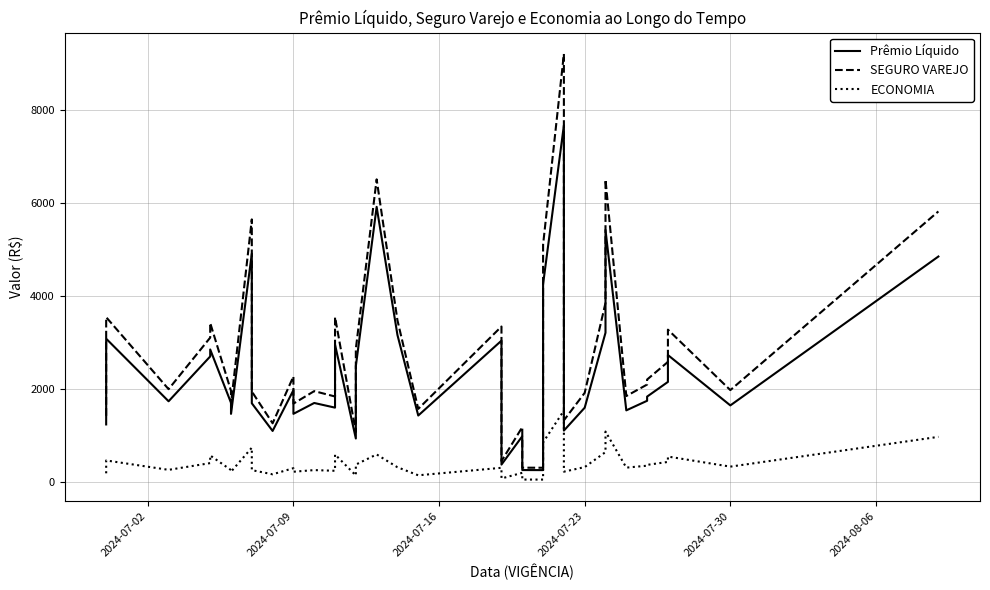

True or false: ECONOMIA and SEGURO VAREJO intersect in this chart.

False